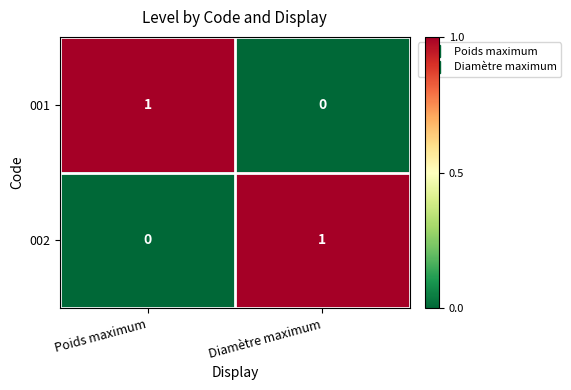

True or false: 002 has a value of 1 at Diamètre maximum.

True